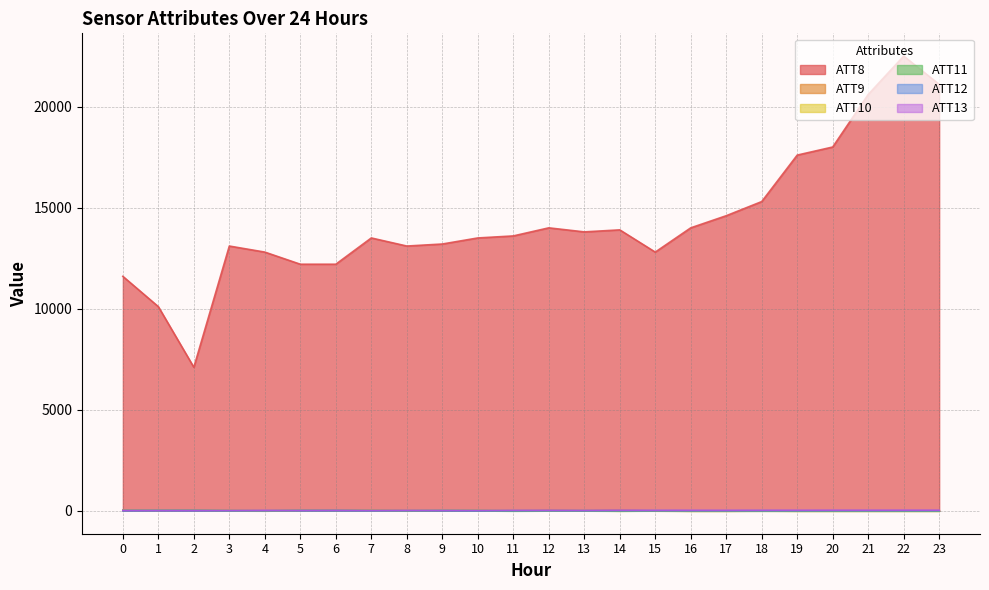

Where is the first local maximum for ATT8?

3